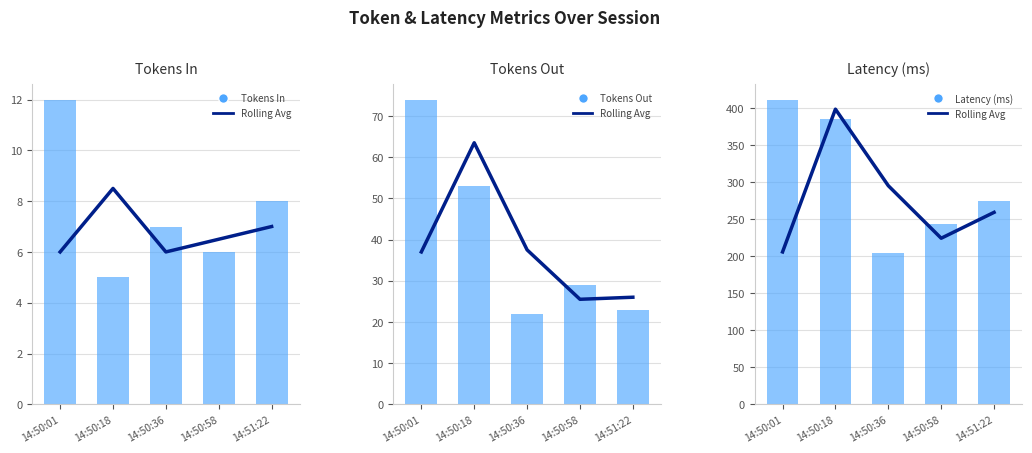

What is the label of the 1st bar from the right?

14:51:22